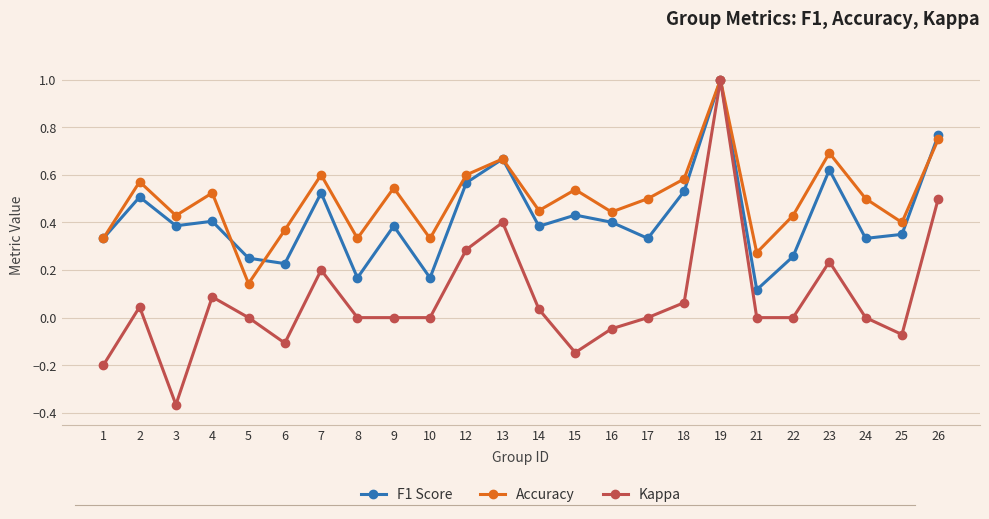

Which label corresponds to the largest value in the chart?

19